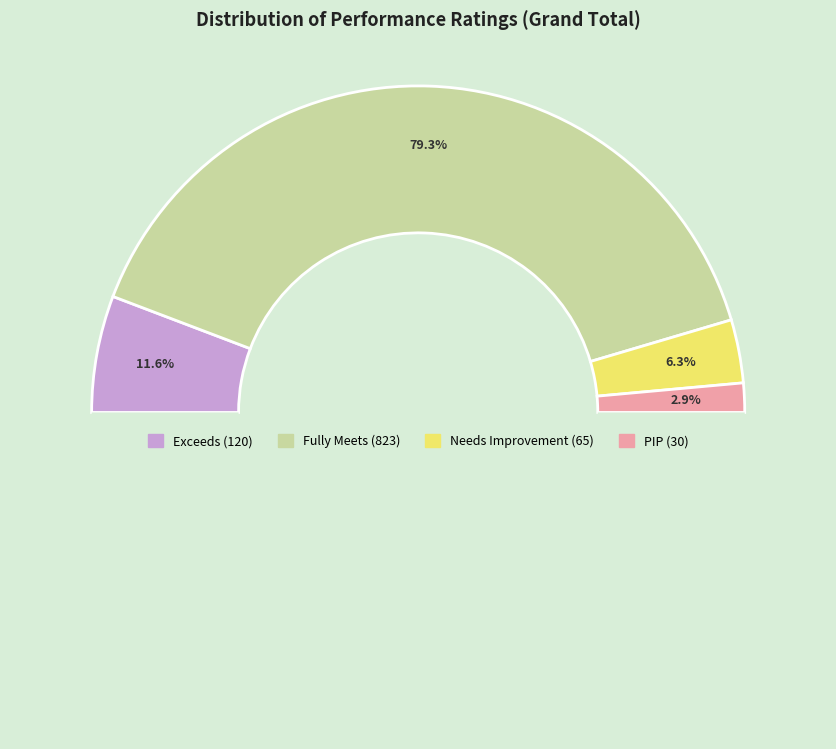

To the nearest percent, what is the combined percentage of Needs Improvement and PIP?

9%